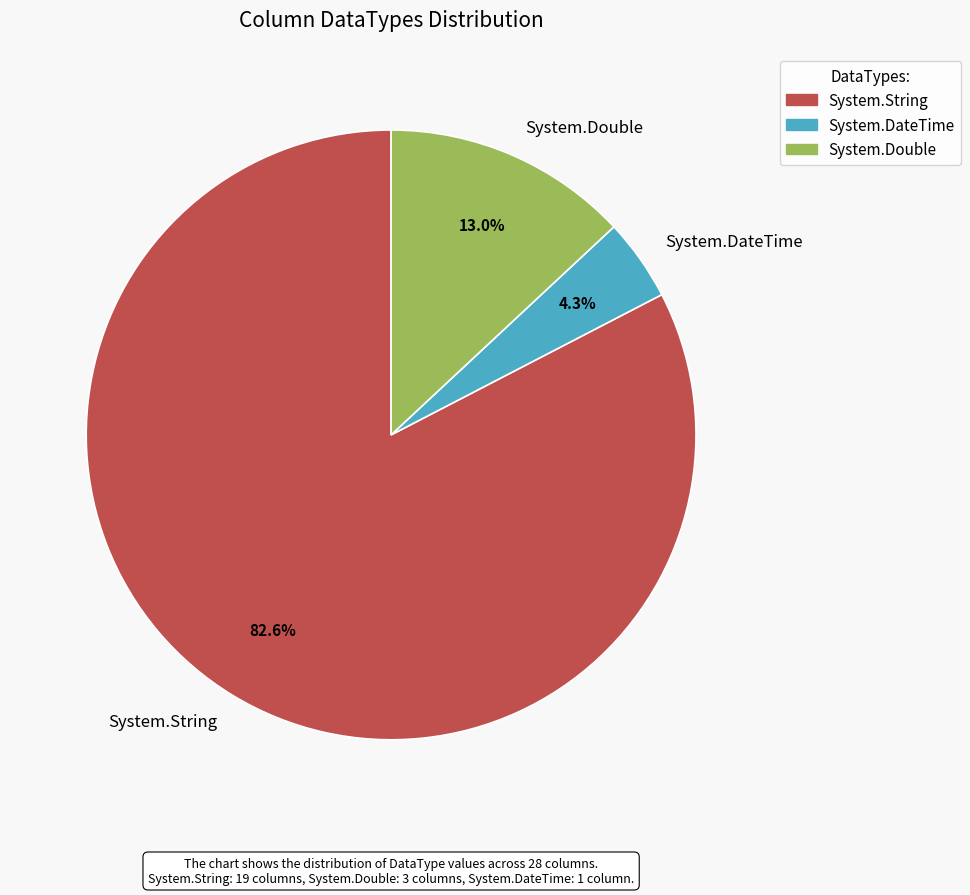

How many segments does this pie chart have?

3